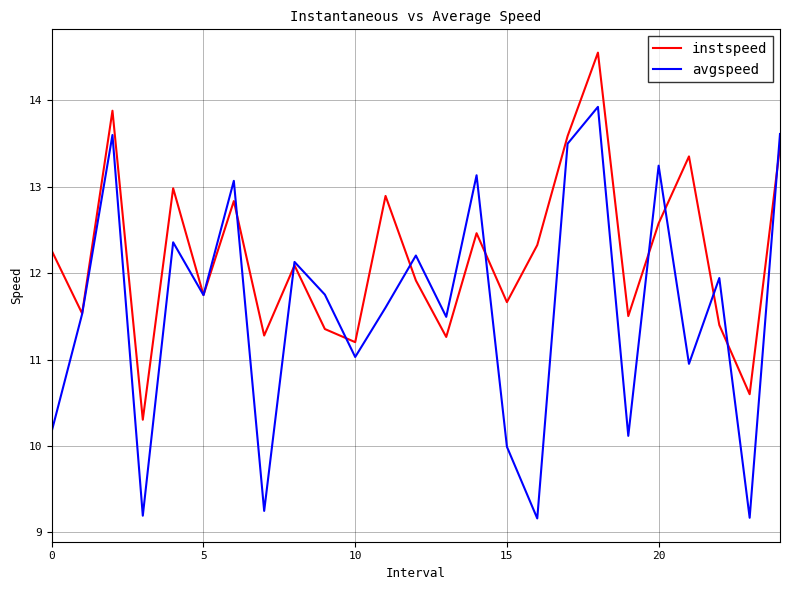

Which series has the largest total across all categories?

instspeed